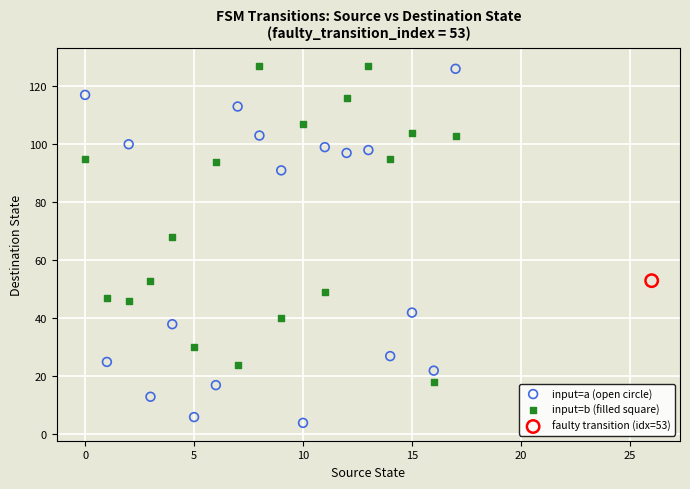

What are all the series names shown in the legend?

input=a (open circle), input=b (filled square), faulty transition (idx=53)